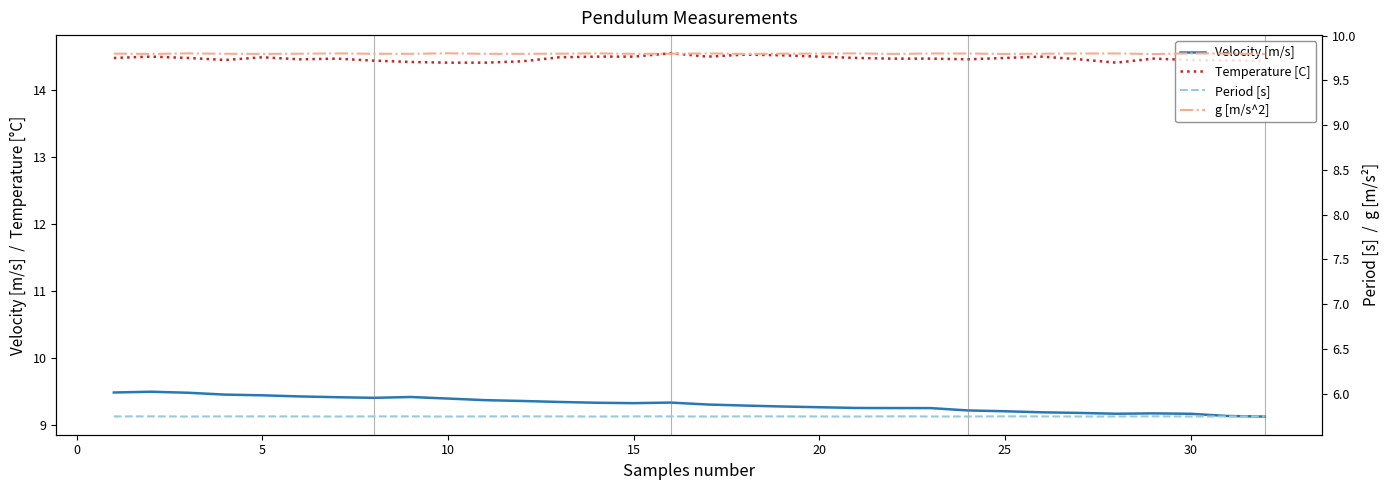

Is it true that Period [s] equals 5.7 at 20?

True